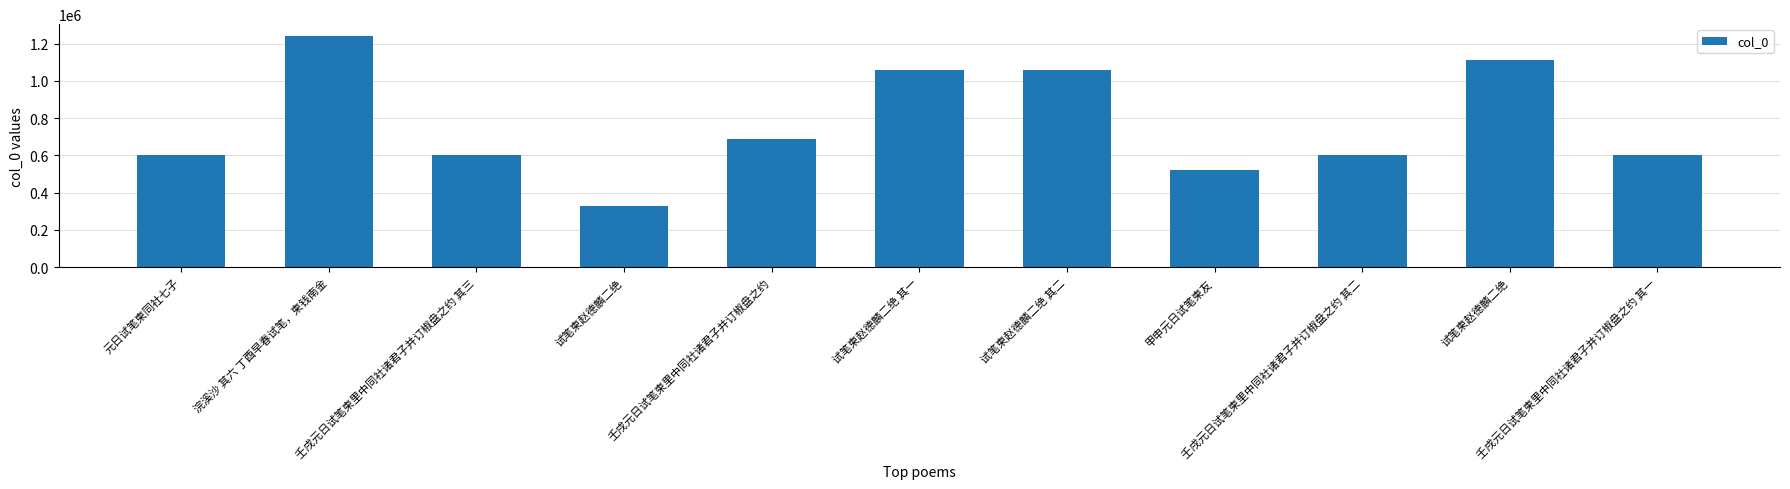

How many bars are there in total?

11